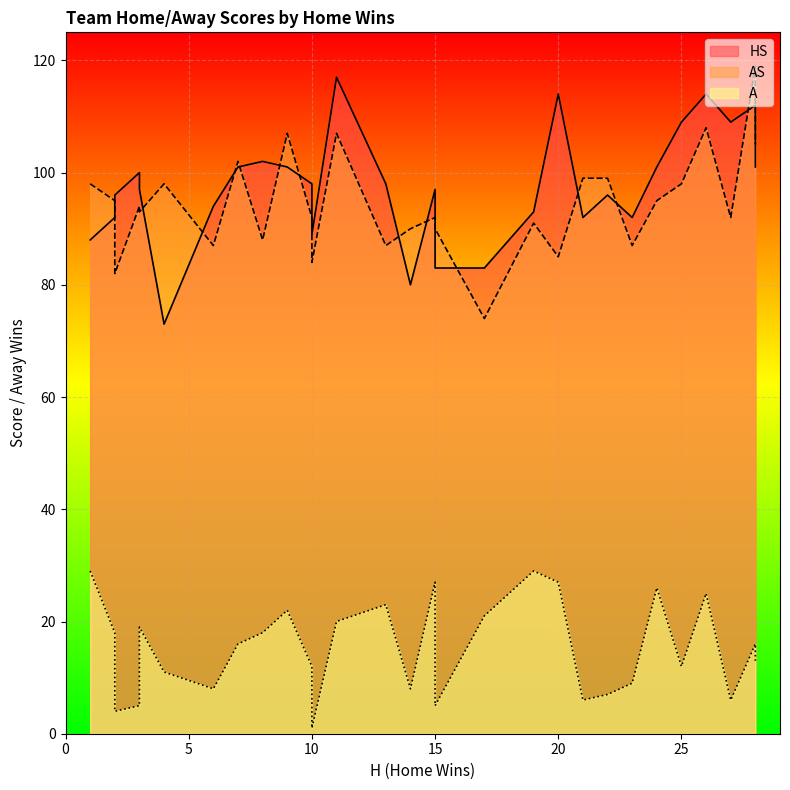

What is the sum of all A values?

443